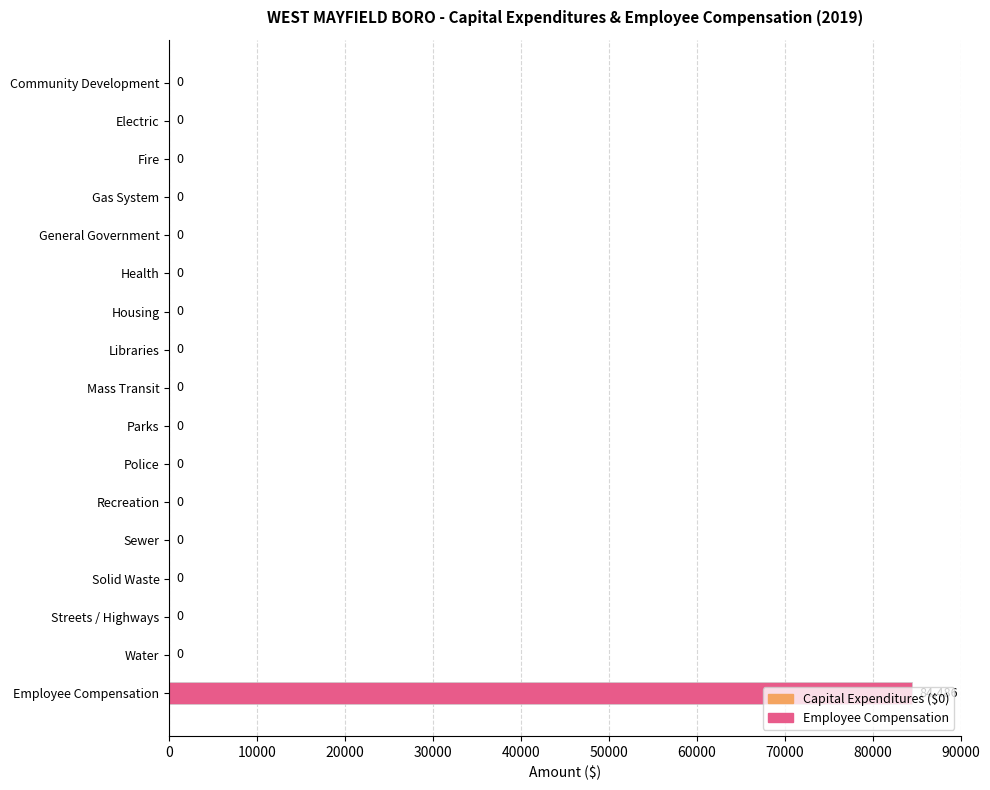

Does the chart contain stacked bars?

No